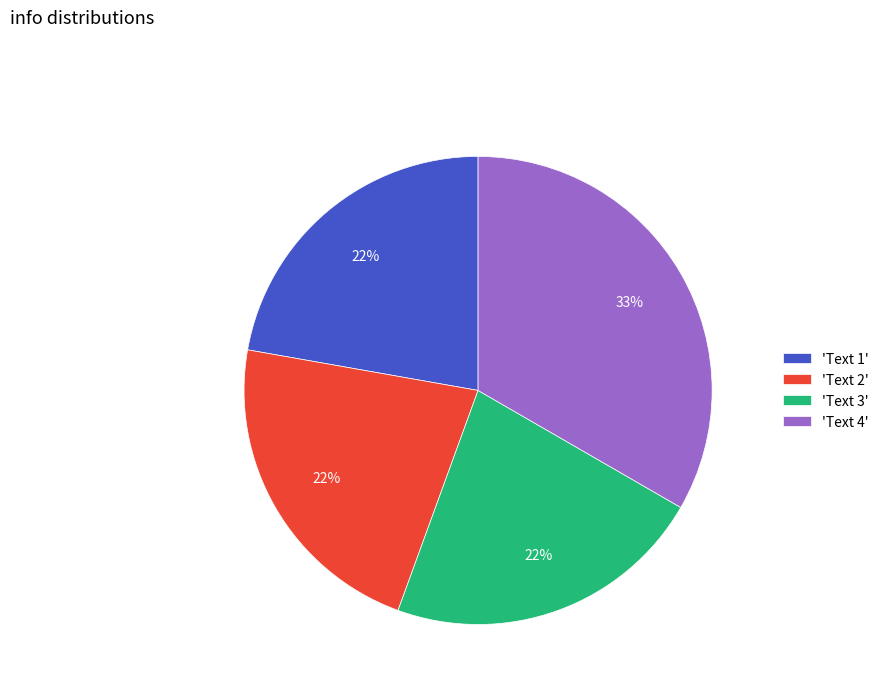

True or false: 'Text 4' accounts for 33% of the total.

True